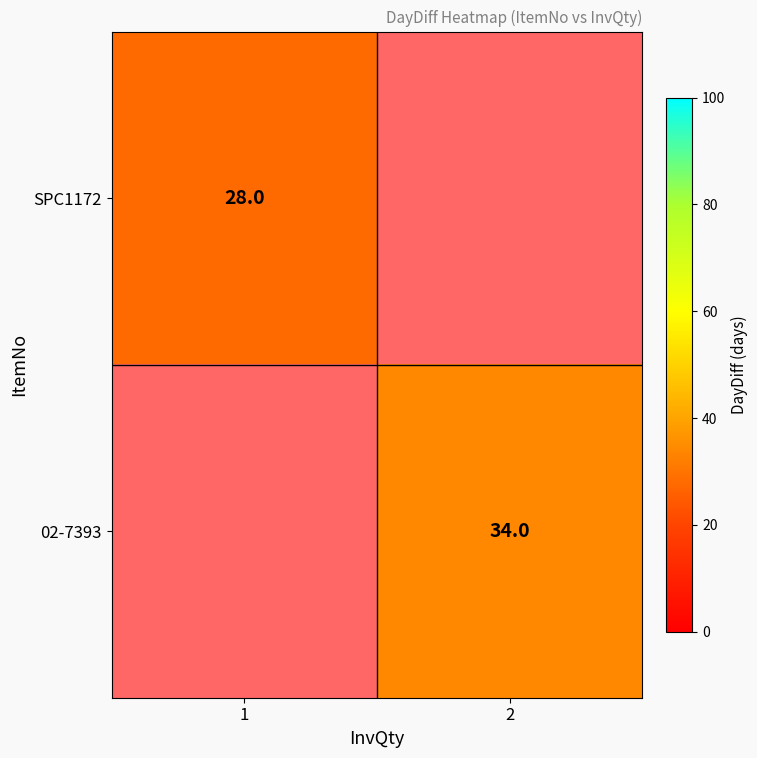

The 02-7393 series shows 34 at 2. True or false?

True